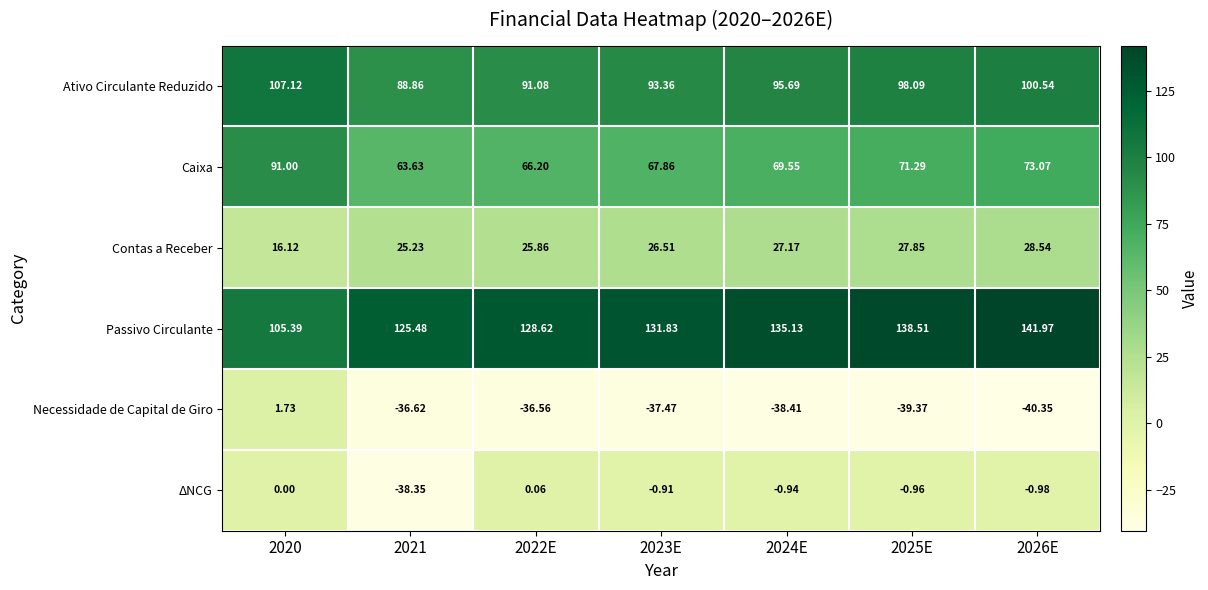

How many series are shown in this chart?

6